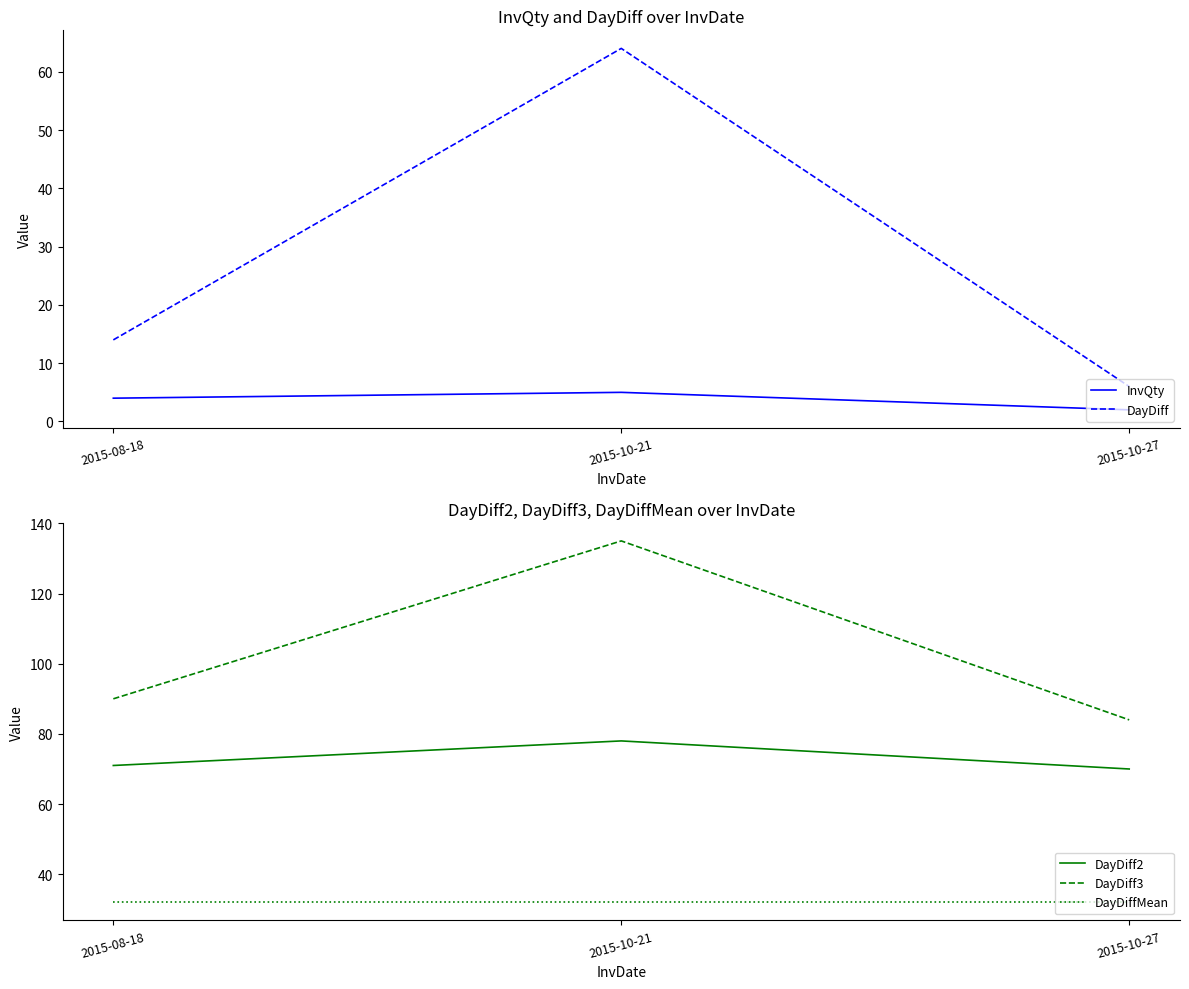

Does the chart display data point markers on the line(s)?

No